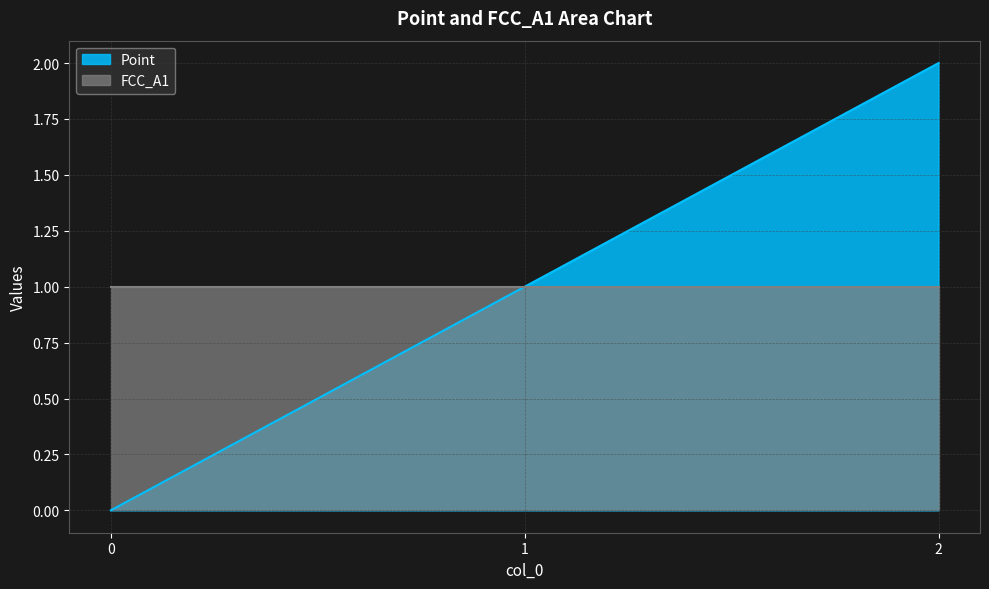

Rank the categories by value from lowest to highest.

0, 1, 2